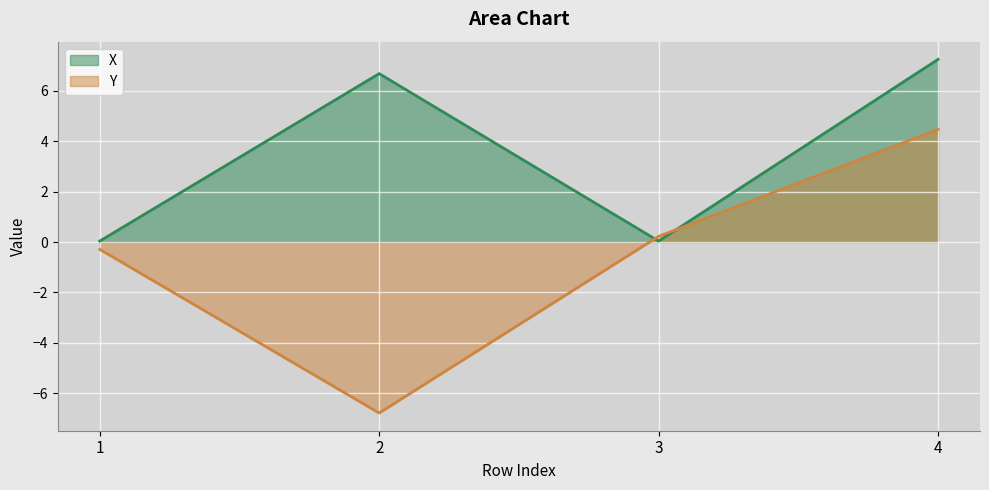

List the series in order of their peak value, lowest first.

Y, X